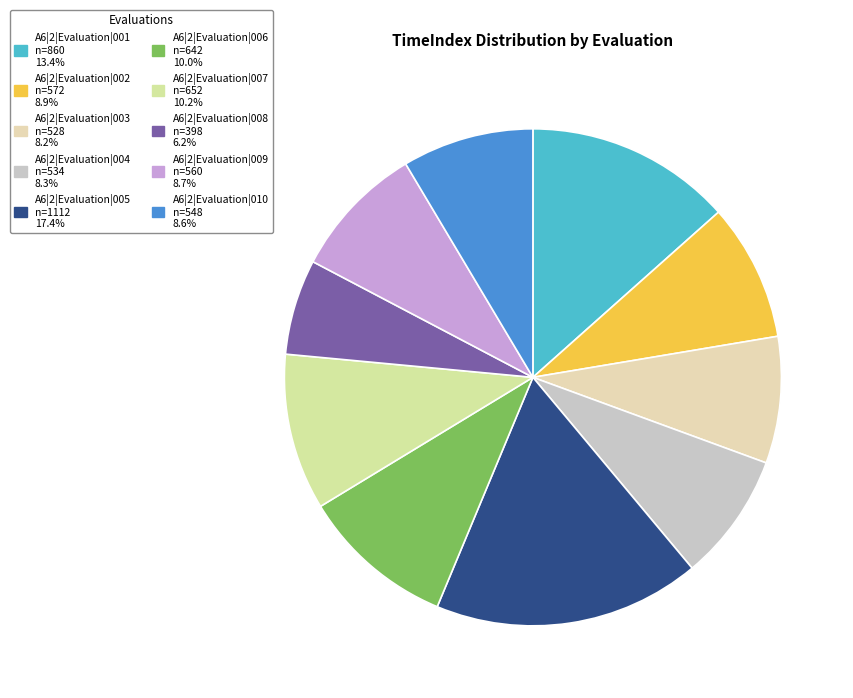

To the nearest percent, what is the average slice percentage?

10%